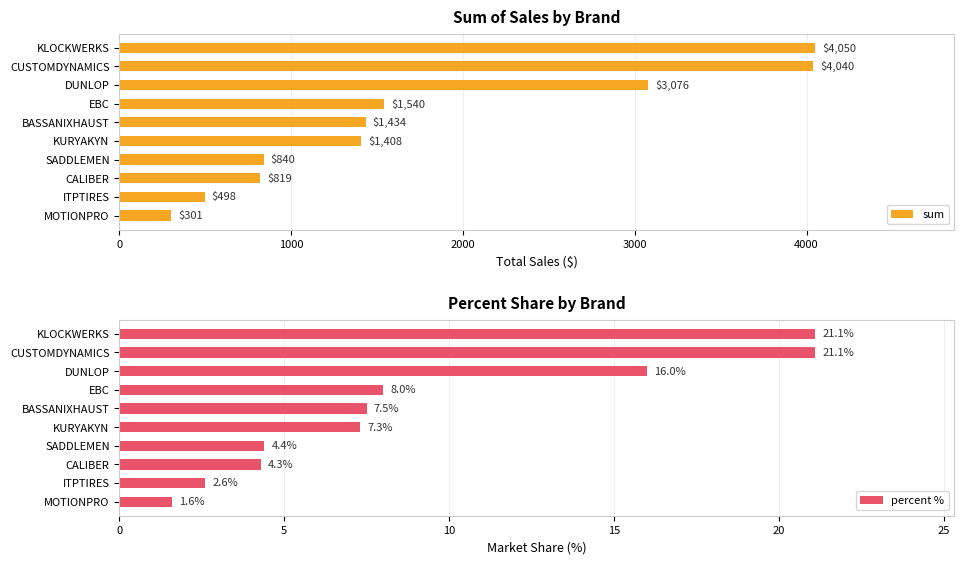

What is the highest value of the sum series?

4050.5